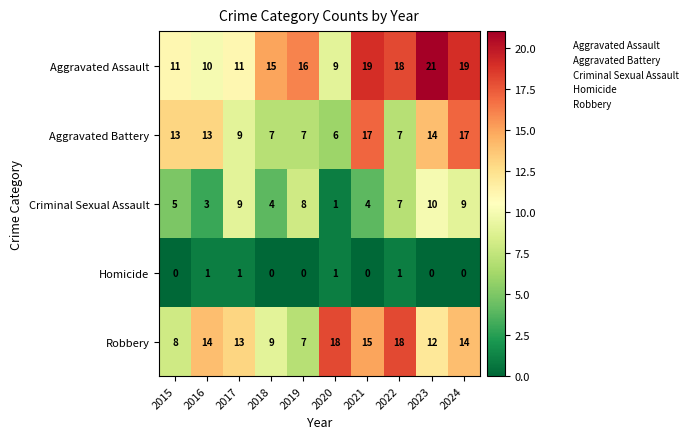

What is the greatest value displayed?

21